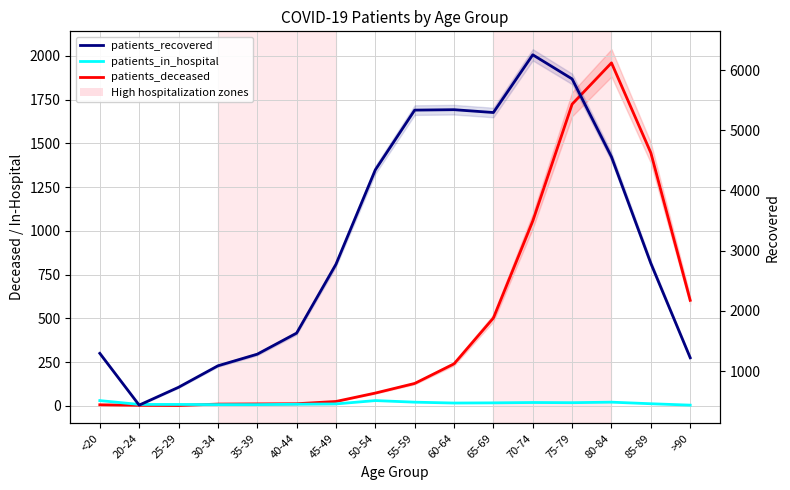

What is the difference between the highest and lowest values at 30-34?

1080